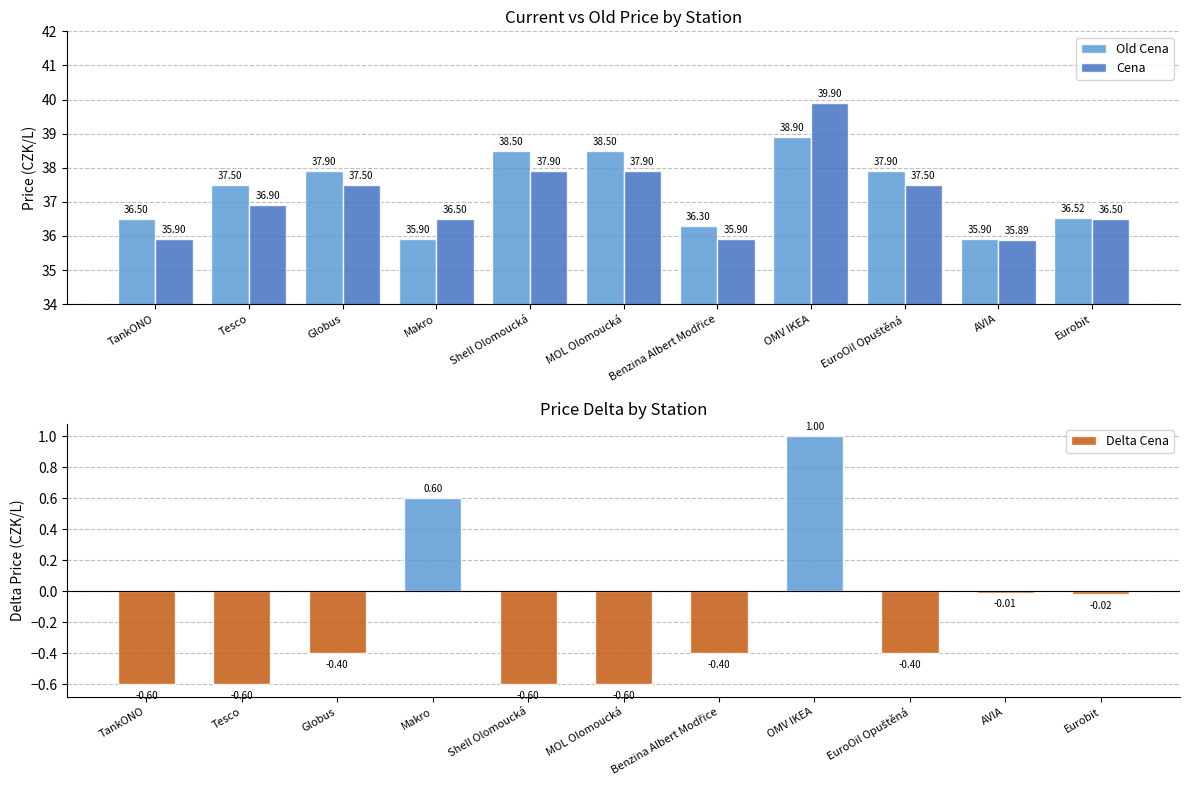

How many positive values does the Delta Cena series have?

2